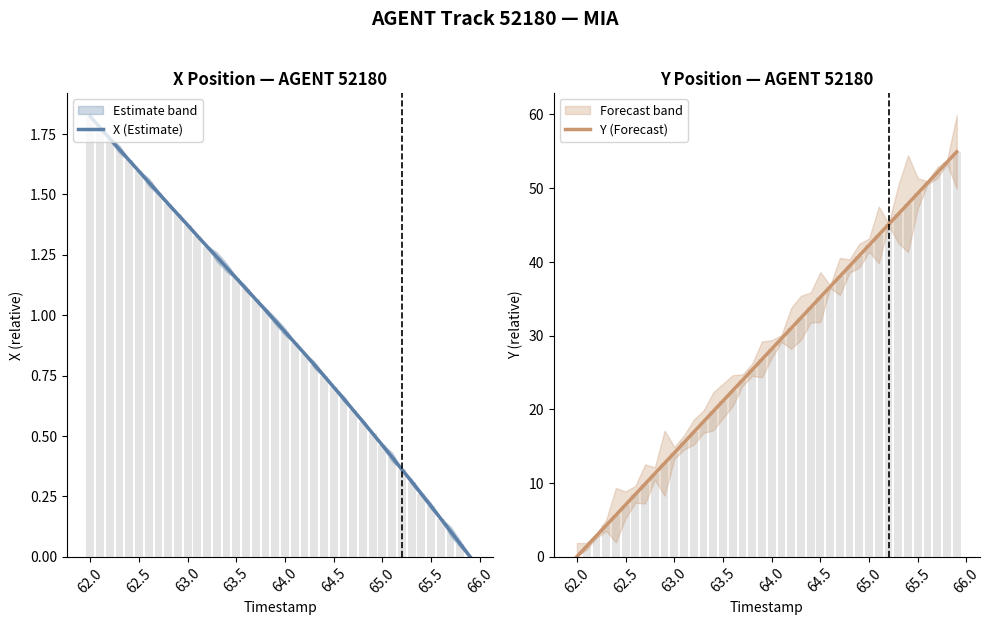

Reading left to right, transcribe all the data shown in this chart.

X (Estimate): 1.8	1.8	1.7	1.7	1.6	1.6	1.6	1.5	1.5	1.4	1.4	1.3	1.3	1.2	1.2	1.2	1.1	1.1	1.0	1.0	0.9	0.9	0.8	0.8	0.7	0.7	0.7	0.6	0.6	0.5	0.5	0.4	0.4	0.3	0.3	0.2	0.2	0.1	0.1	0.0
Y (Forecast): 0.0	1.4	2.8	4.2	5.6	7.0	8.5	9.9	11.3	12.7	14.1	15.5	16.9	18.3	19.7	21.1	22.5	23.9	25.4	26.8	28.2	29.6	31.0	32.4	33.8	35.2	36.6	38.0	39.4	40.8	42.2	43.7	45.1	46.5	47.9	49.3	50.7	52.1	53.5	54.9